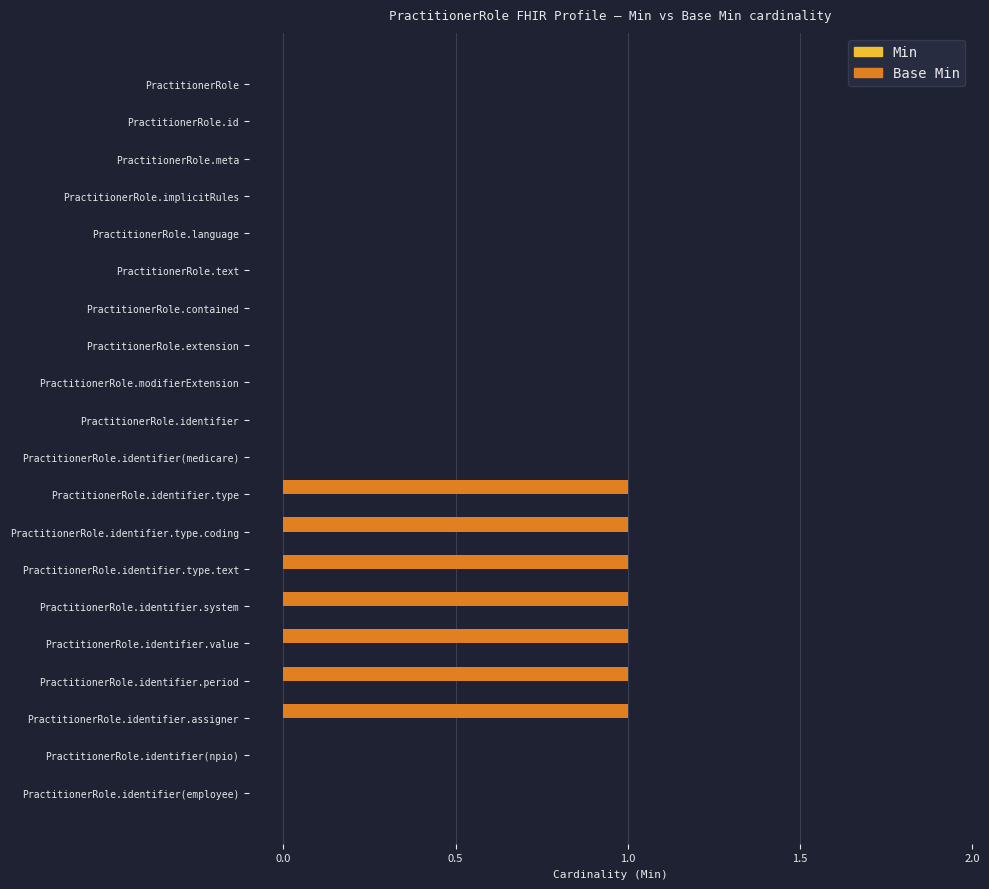

Reading top to bottom, extract all data points from this chart.

PractitionerRole=0	PractitionerRole.id=0	PractitionerRole.meta=0	PractitionerRole.implicitRules=0	PractitionerRole.language=0	PractitionerRole.text=0	PractitionerRole.contained=0	PractitionerRole.extension=0	PractitionerRole.modifierExtension=0	PractitionerRole.identifier=0	PractitionerRole.identifier(medicare)=0	PractitionerRole.identifier.type=1	PractitionerRole.identifier.type.coding=1	PractitionerRole.identifier.type.text=1	PractitionerRole.identifier.system=1	PractitionerRole.identifier.value=1	PractitionerRole.identifier.period=1	PractitionerRole.identifier.assigner=1	PractitionerRole.identifier(npio)=0	PractitionerRole.identifier(employee)=0